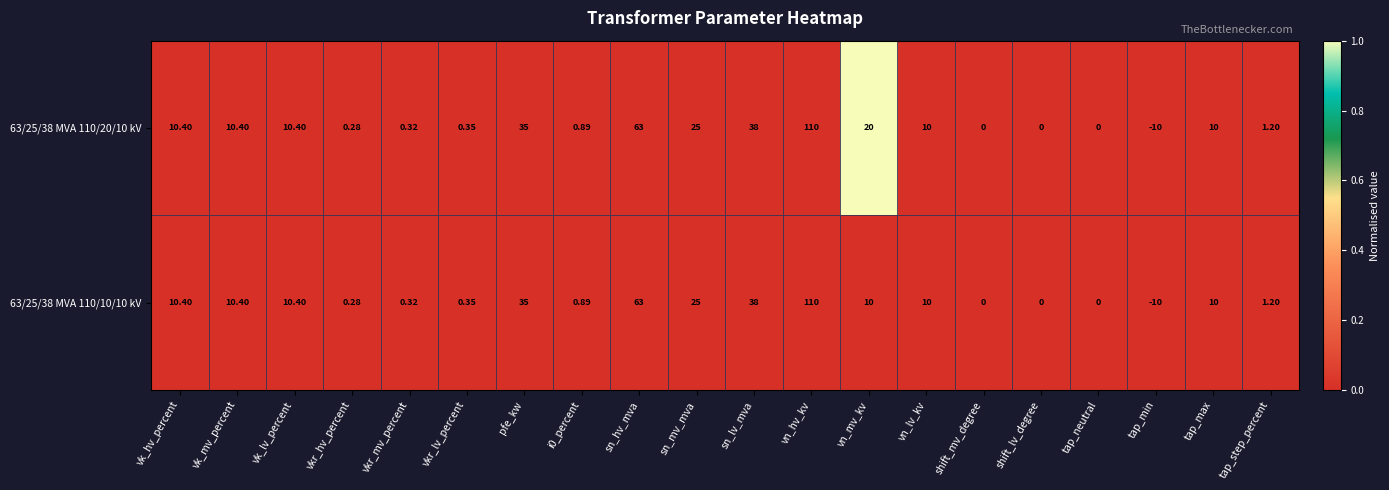

Which series has the largest total across all categories?

63/25/38 MVA 110/20/10 kV